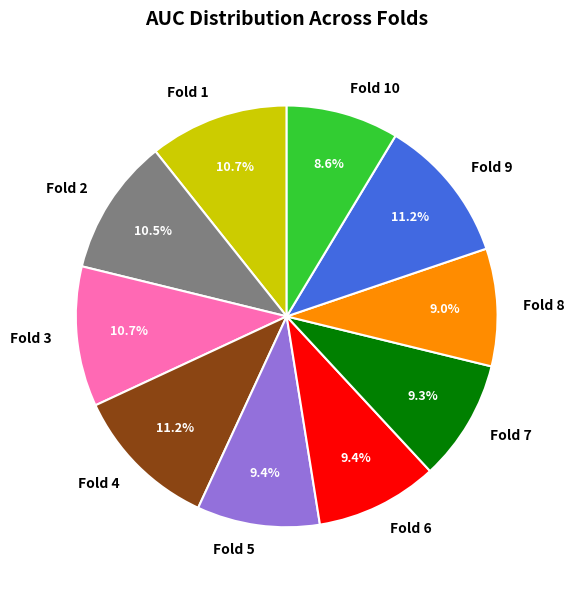

Is there any slice that represents more than half of the pie?

No